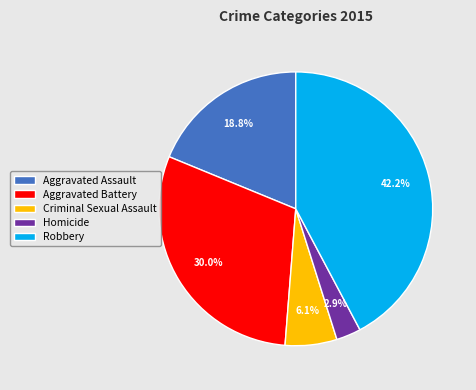

To the nearest percent, what is the difference between the Robbery and Aggravated Assault slice percentages?

23%